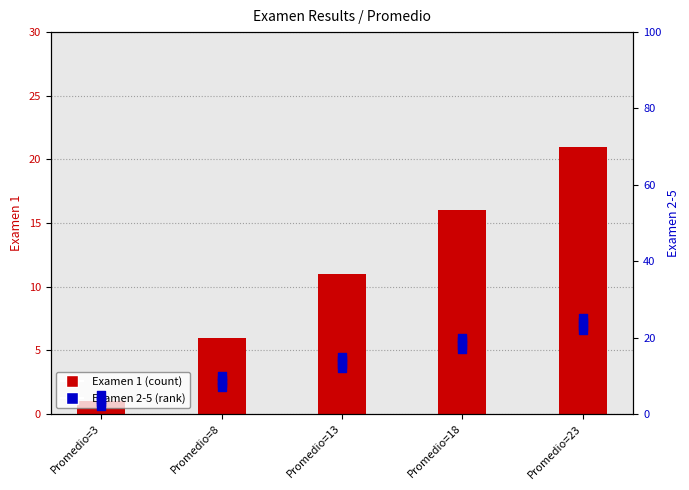

What is the total value across all series at Promedio=3?

15